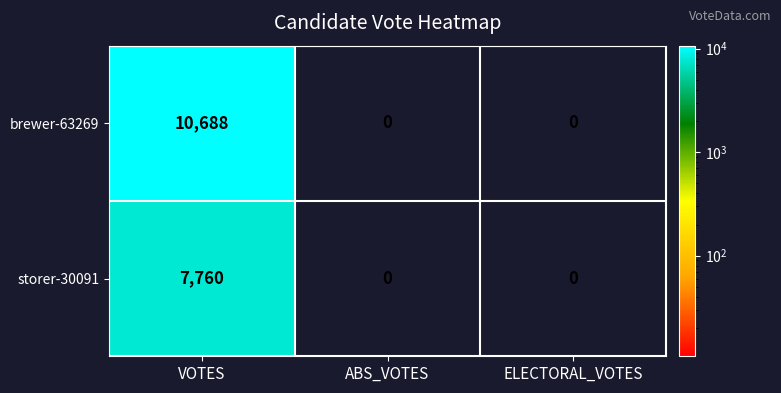

What is the average value of the brewer-63269 series?

3563